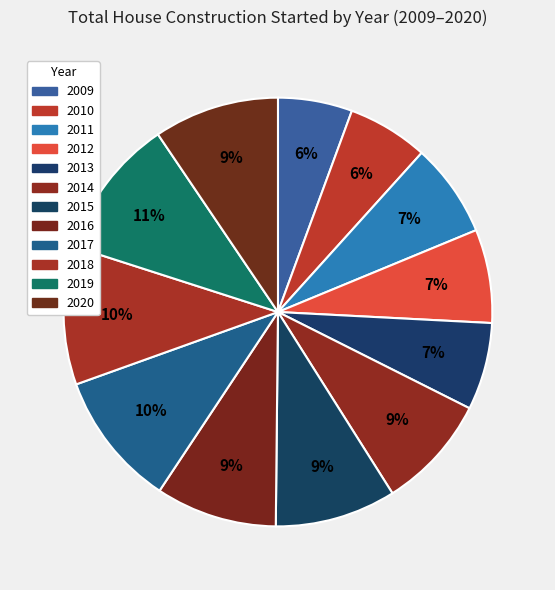

What percentage is NOT represented by 2020?

90.5%